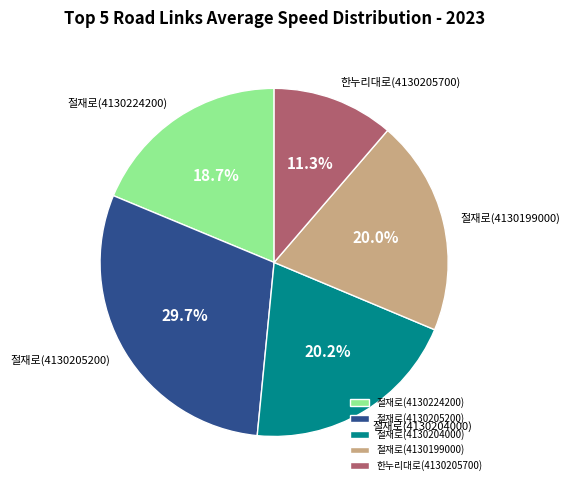

Which has a higher value, 절재로(4130205200) or 절재로(4130204000)?

절재로(4130205200)